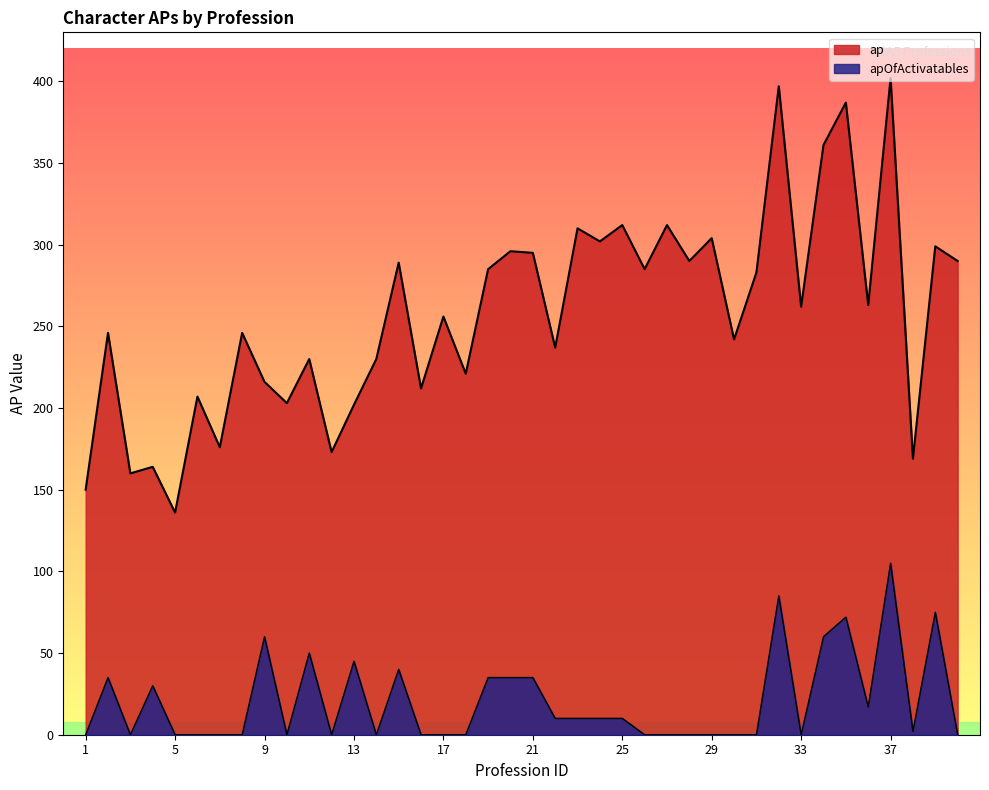

How many lines are shown in the chart?

2